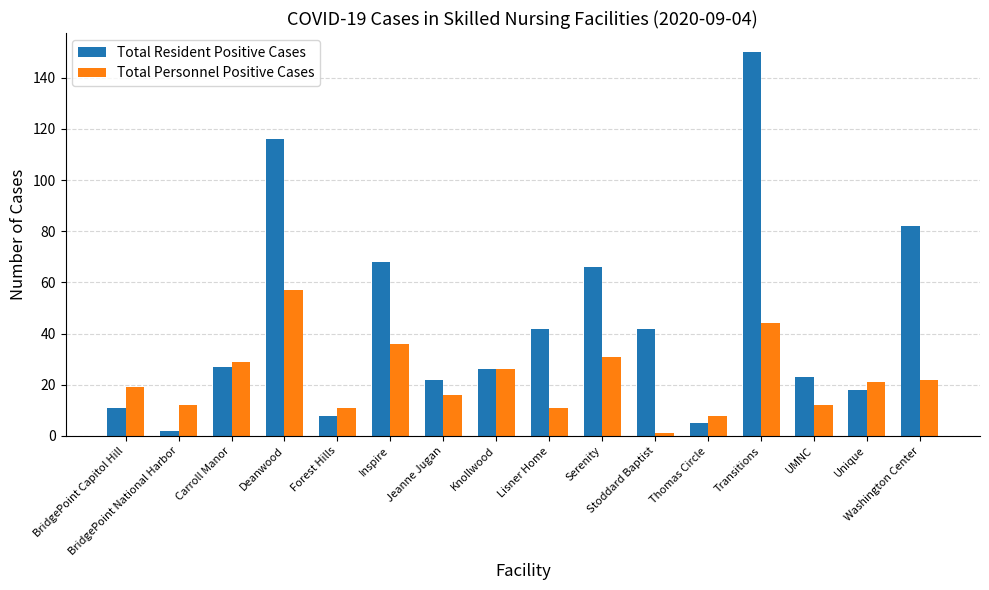

Which series changed the most between Inspire and Lisner Home?

Total Resident Positive Cases